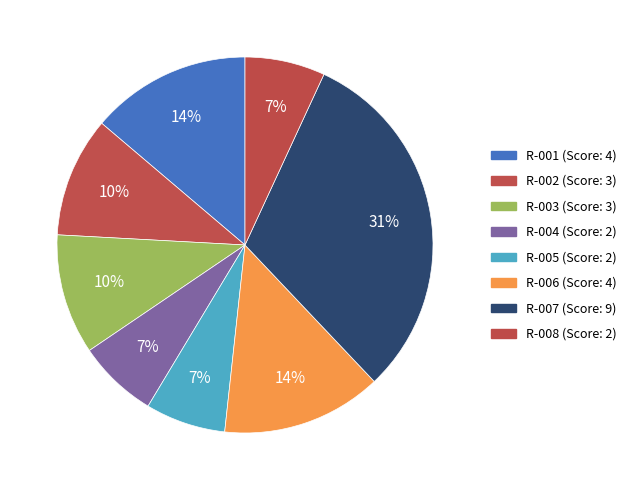

Count the number of slices in the pie.

8